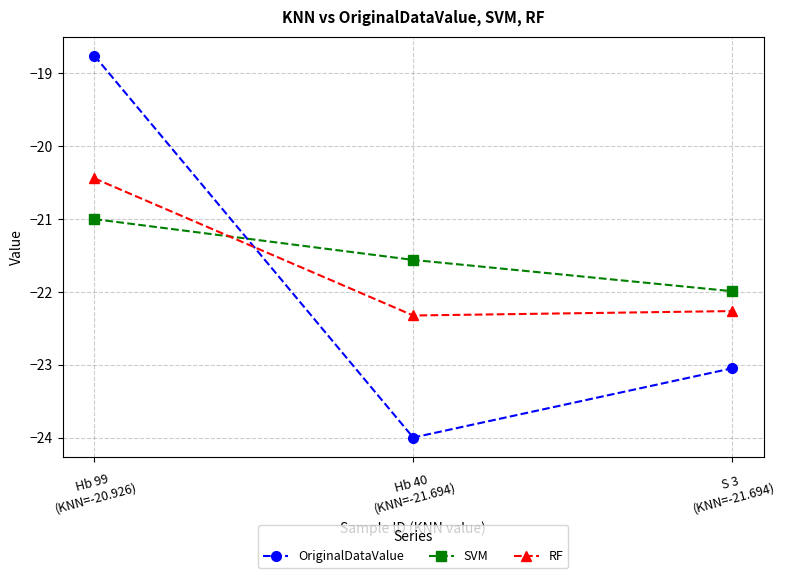

What is the value of the SVM point at the 2nd from the left?

-21.6